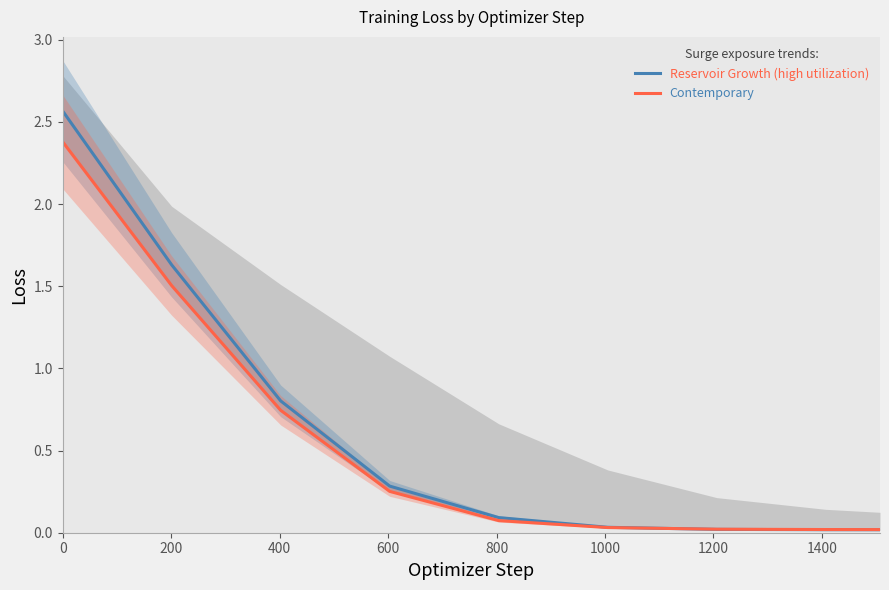

Which series has the largest range (max minus min)?

Reservoir Growth (high utilization)